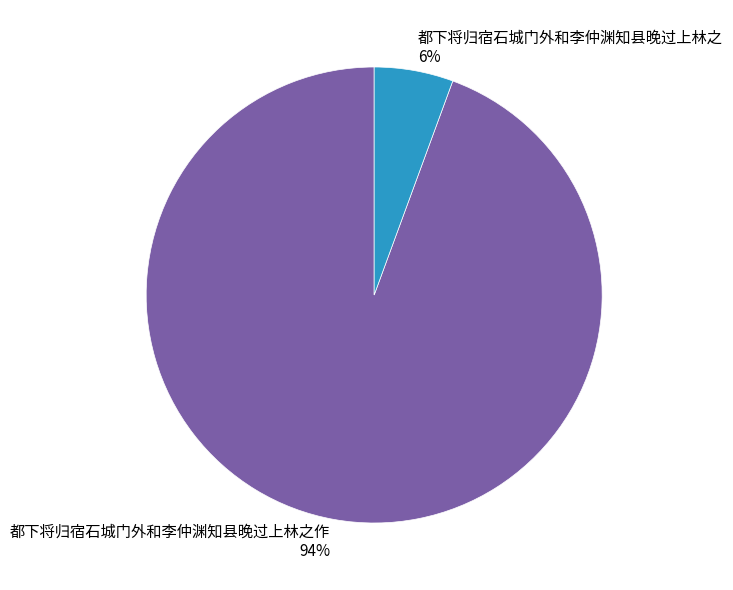

Is it true that 都下将归宿石城门外和李仲渊知县晚过上林之作 94% is 89% of the pie?

False